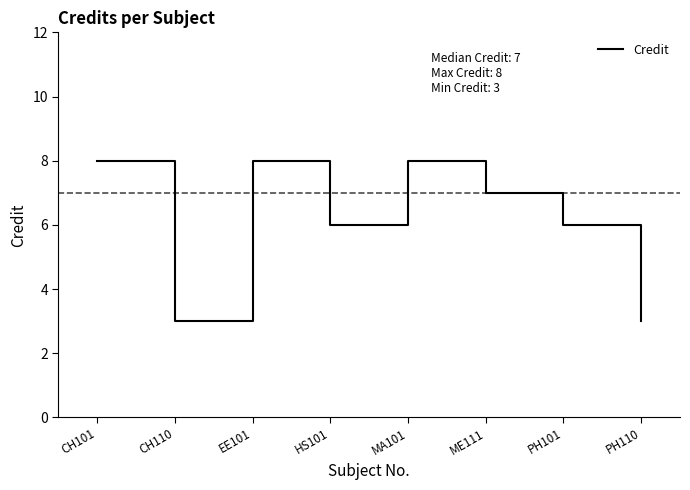

What is the difference between the second highest and minimum values?

5